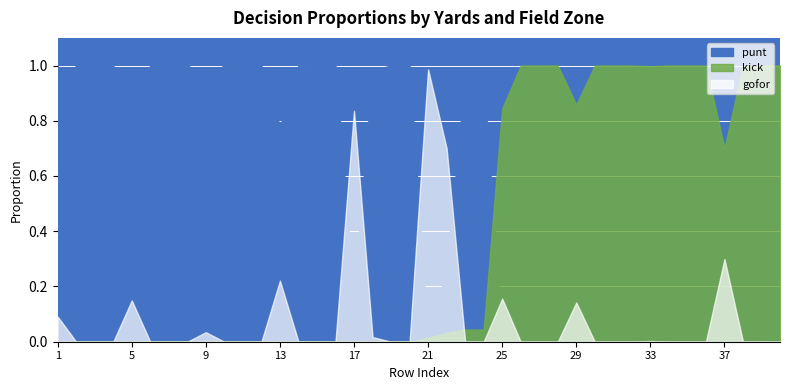

True or false: kick and punt intersect in this chart.

True